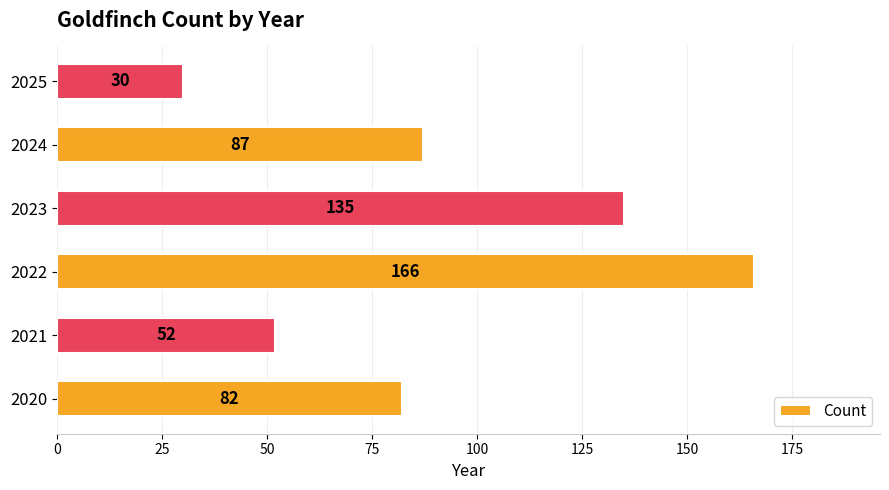

Is it true that the value at 2020 is 82?

True